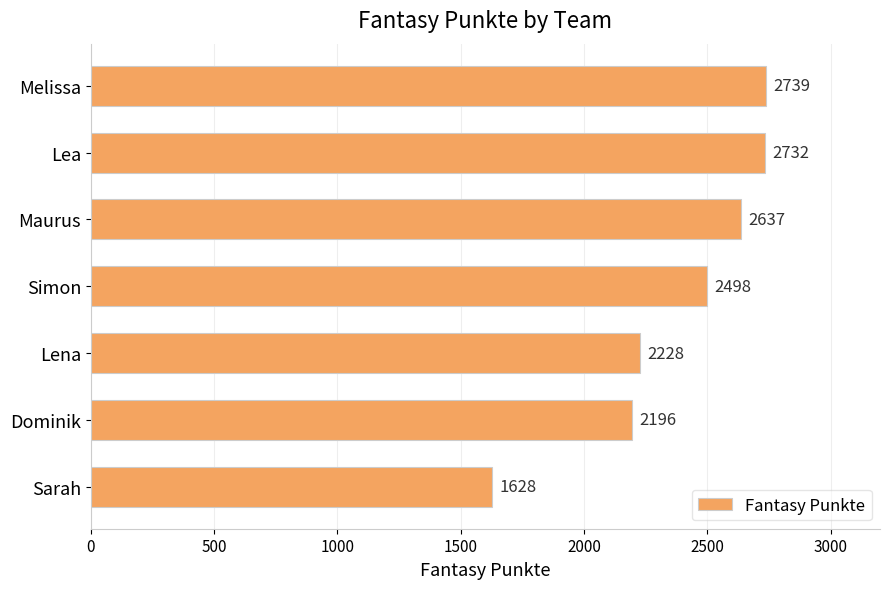

List the labels in order of value, smallest first.

Sarah, Dominik, Lena, Simon, Maurus, Lea, Melissa